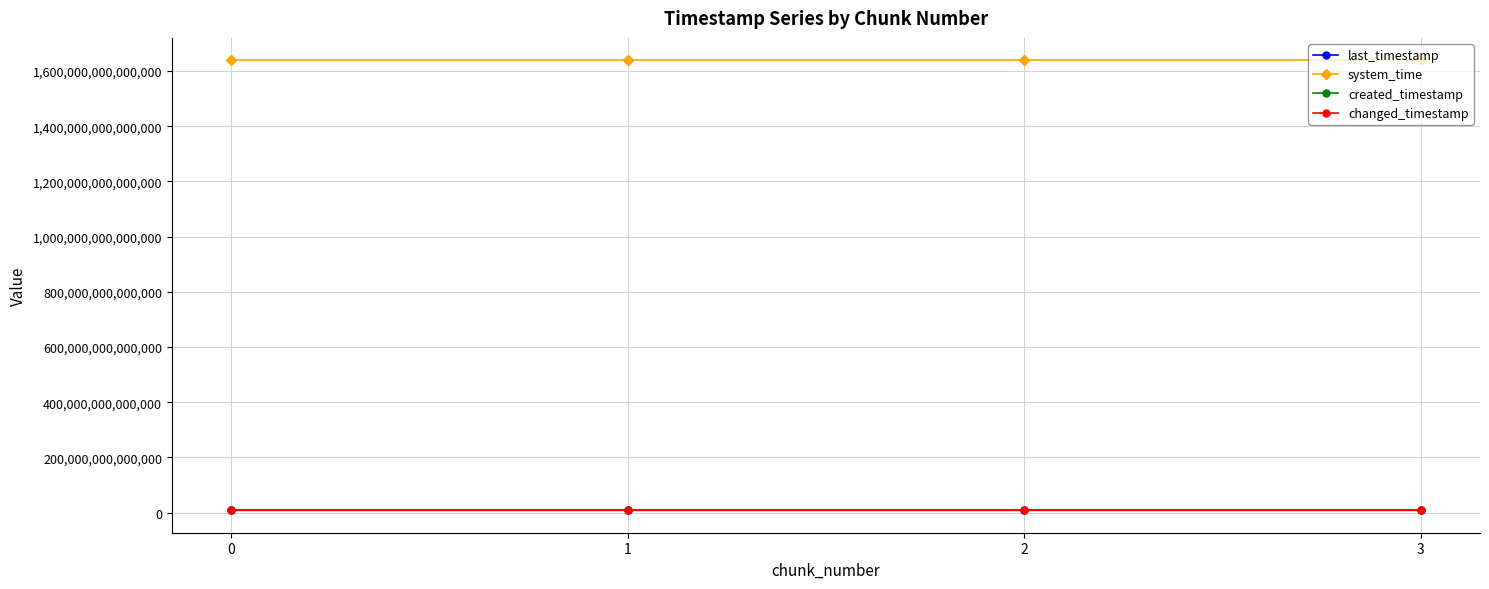

True or false: created_timestamp and last_timestamp intersect in this chart.

False